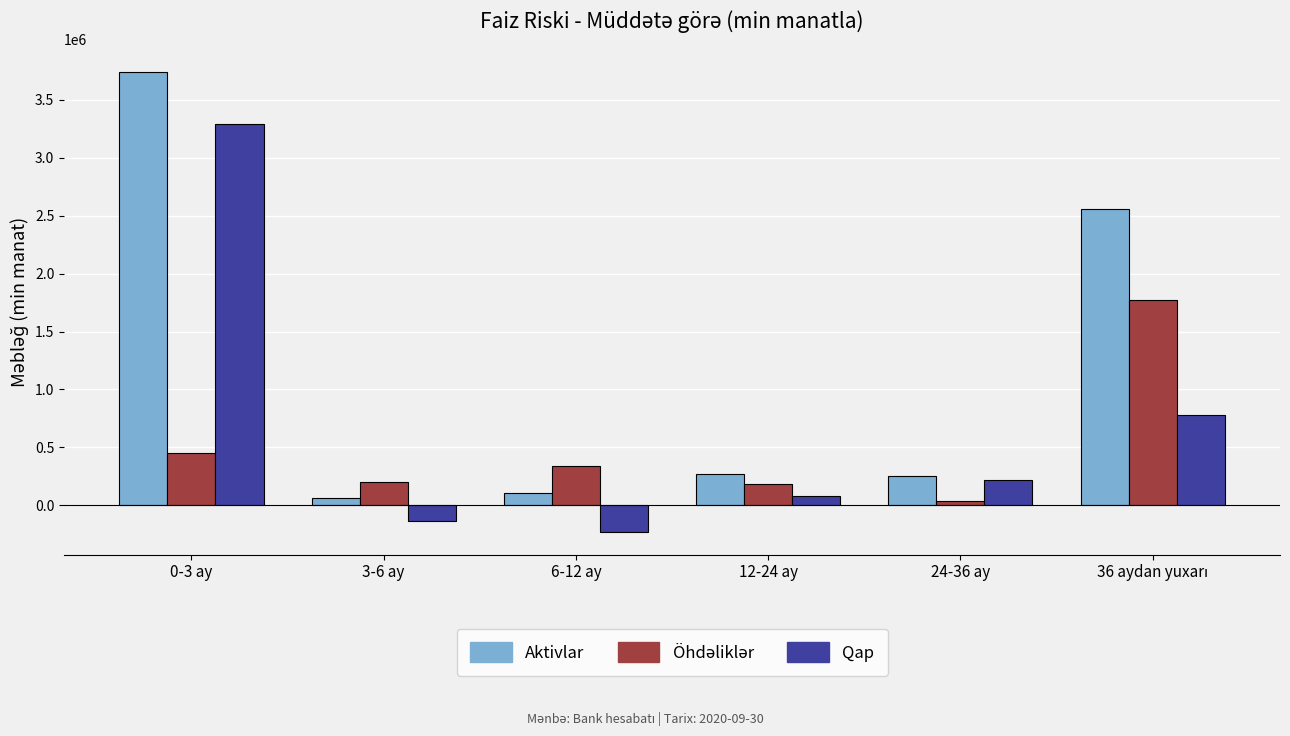

Which series has the largest range (max minus min)?

Aktivlar